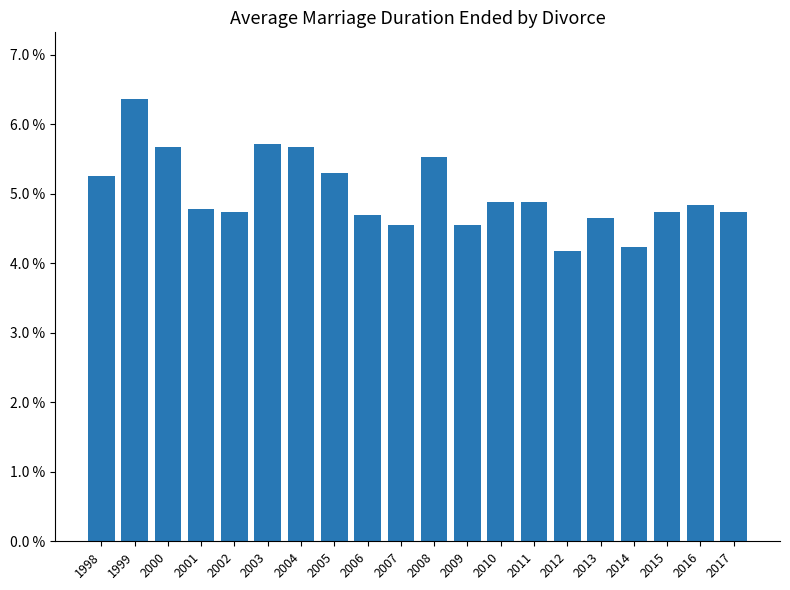

Reading left to right, transcribe all the data shown in this chart.

1998=0.1	1999=0.1	2000=0.1	2001=0.0	2002=0.0	2003=0.1	2004=0.1	2005=0.1	2006=0.0	2007=0.0	2008=0.1	2009=0.0	2010=0.0	2011=0.0	2012=0.0	2013=0.0	2014=0.0	2015=0.0	2016=0.0	2017=0.0